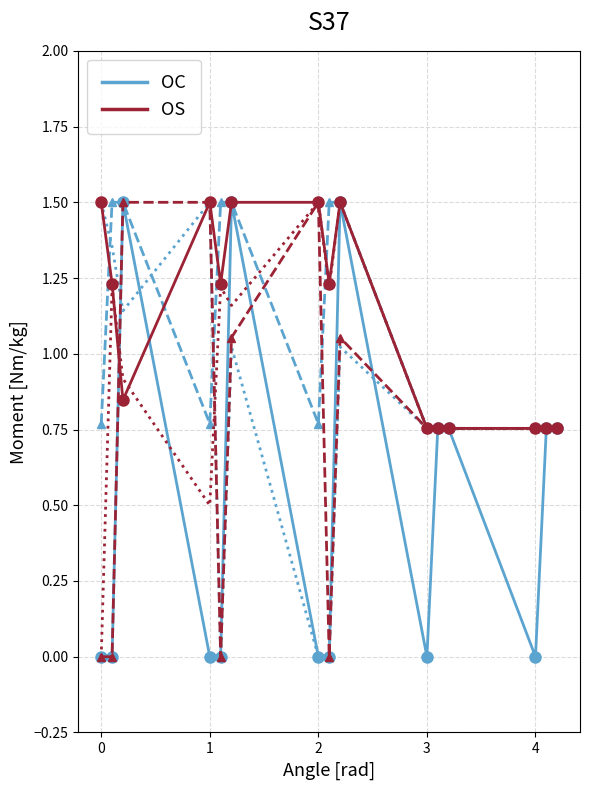

How many lines are shown in the chart?

2